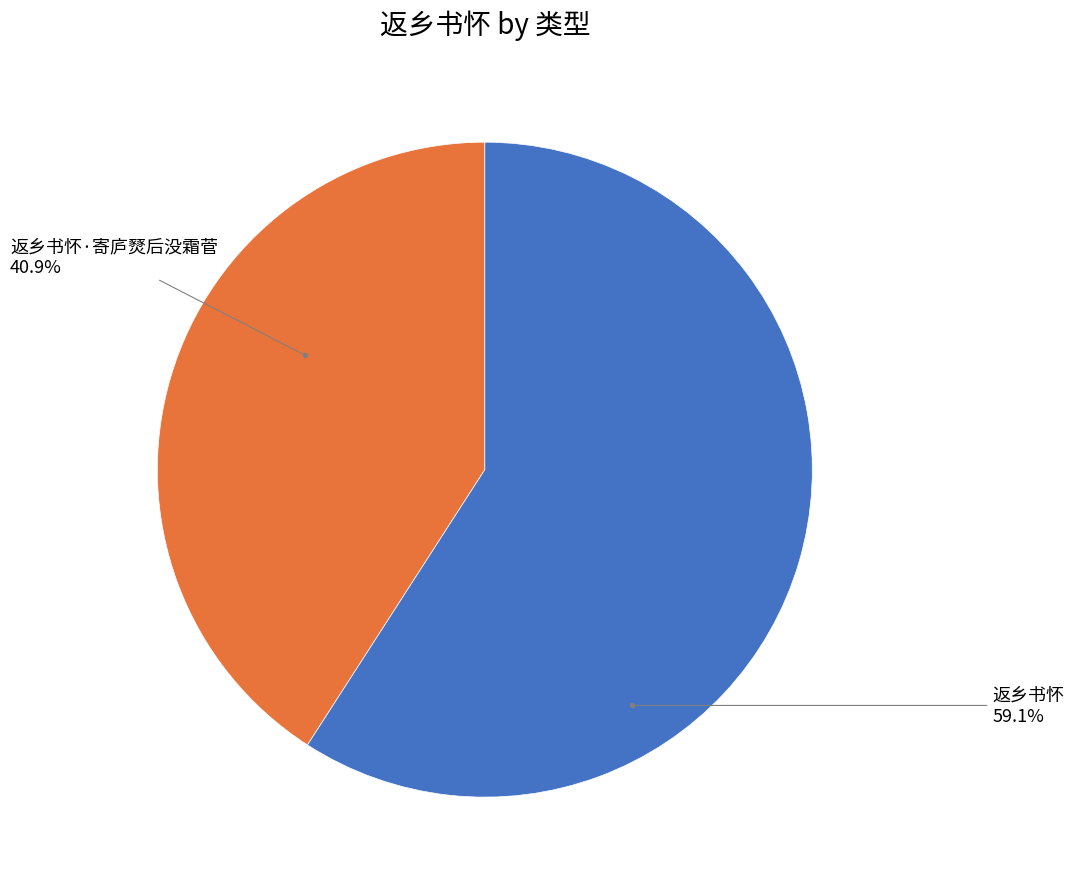

Is there any slice that represents more than half of the pie?

Yes